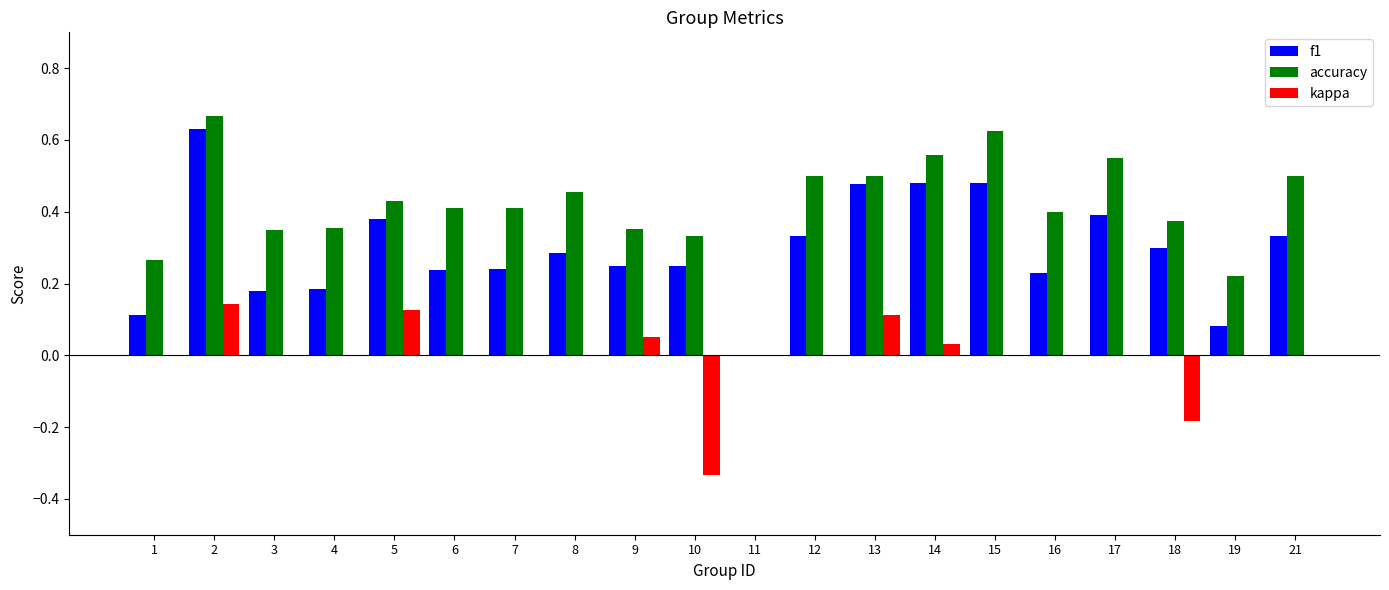

What is the sum of the f1 values at 18 and 14?

0.8